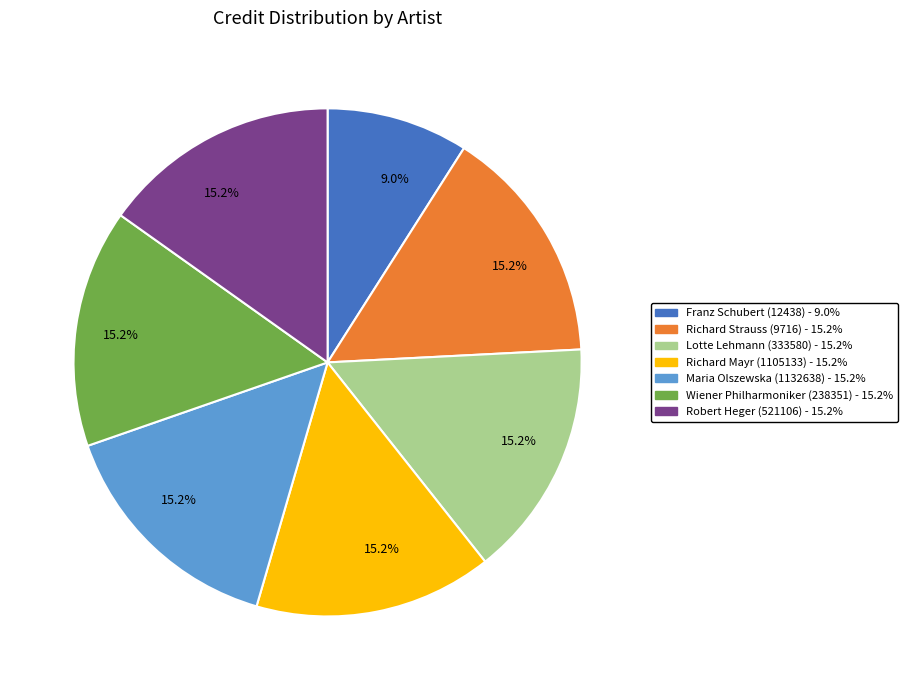

Does Maria Olszewska (1132638) represent more than half of the total?

No